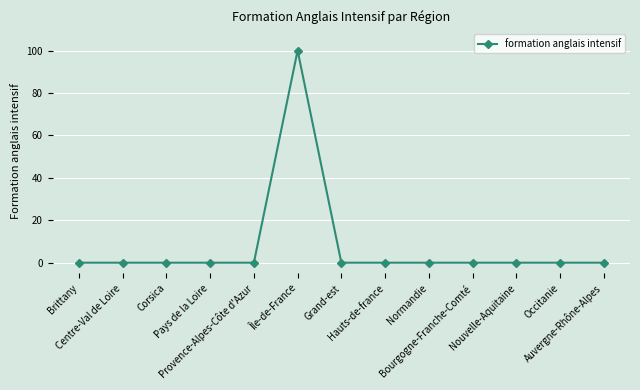

What is the difference between the maximum and second lowest values?

100